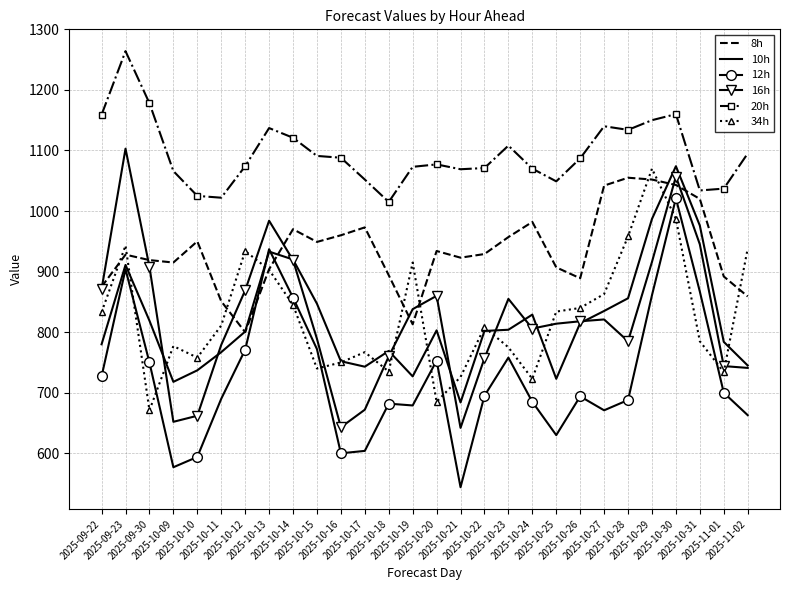

The 8h series shows 1330 at 2025-10-10. True or false?

False